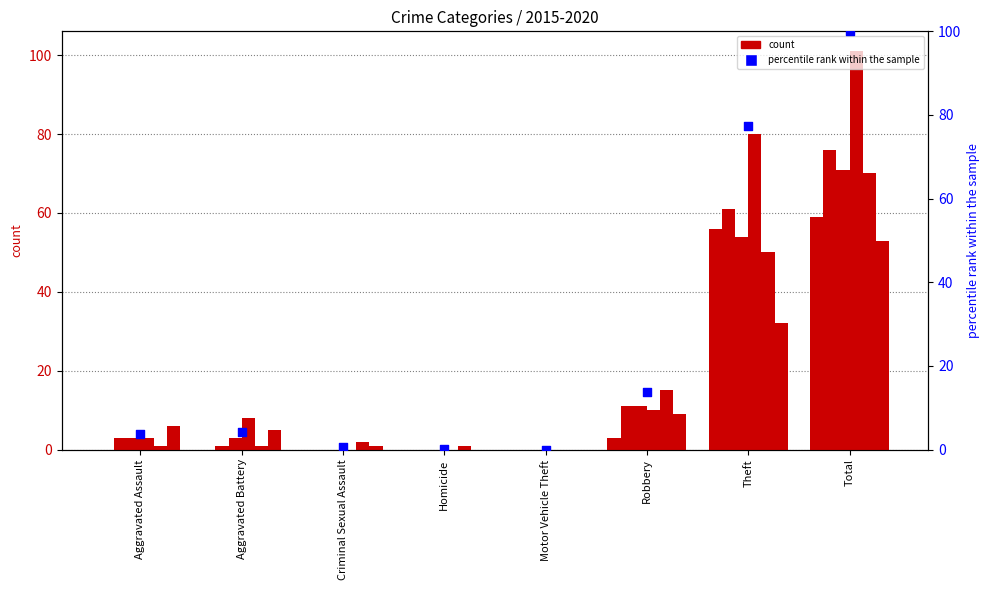

Which has a higher value, Criminal Sexual Assault or Aggravated Assault?

Aggravated Assault